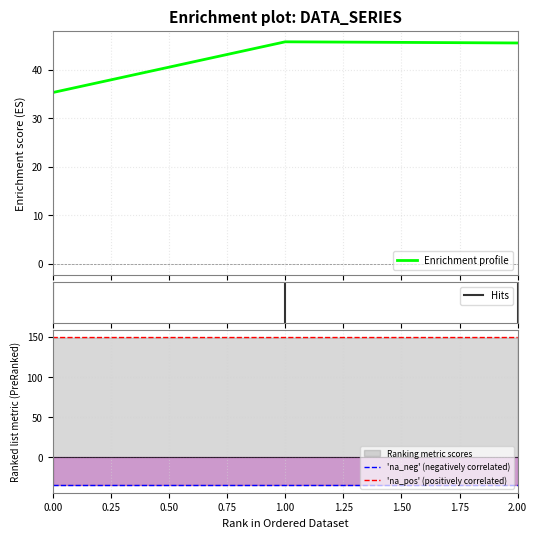

Reading right to left, transcribe all the data shown in this chart.

col_3: 2=45.5	1=45.7	0=35.3
col_1: 2=-35.4	1=-35.4	0=-35.4
col_2: 2=149.2	1=149.2	0=149.2